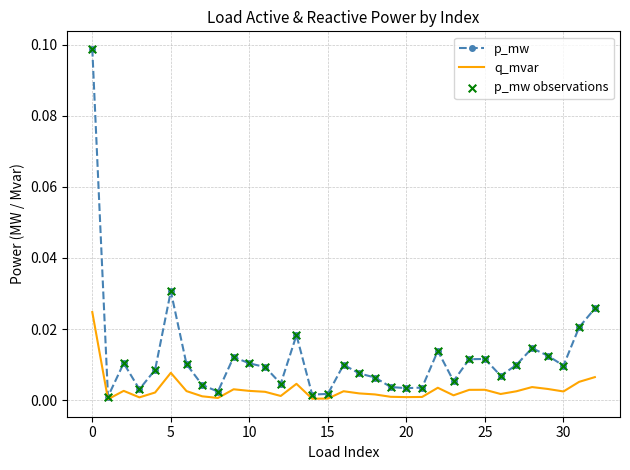

Which series has the largest range (max minus min)?

p_mw